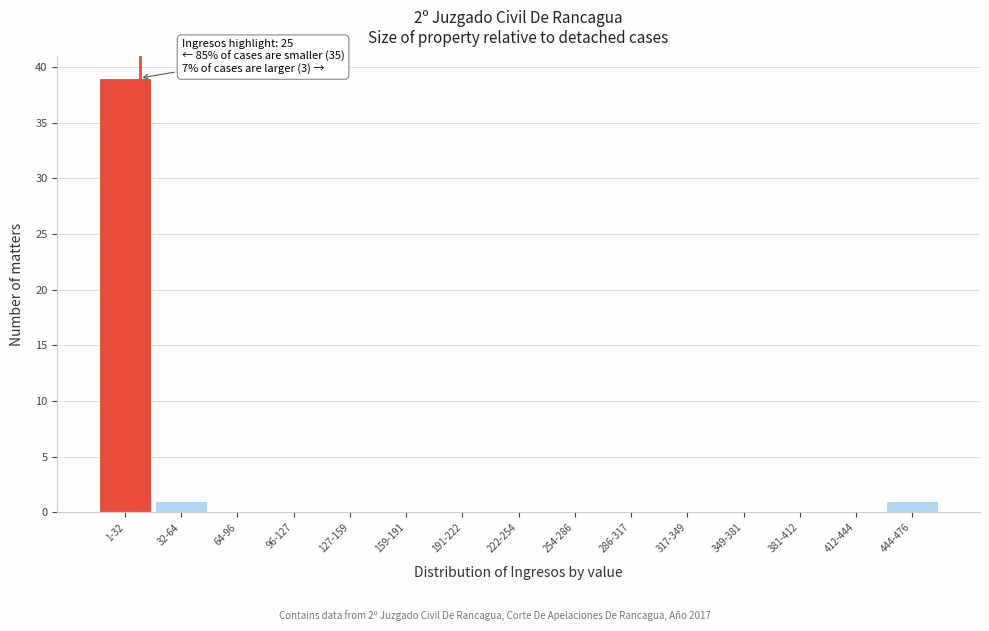

Reading right to left, transcribe all the data shown in this chart.

444-476=1	412-444=0	381-412=0	349-381=0	317-349=0	286-317=0	254-286=0	222-254=0	191-222=0	159-191=0	127-159=0	96-127=0	64-96=0	32-64=1	1-32=39